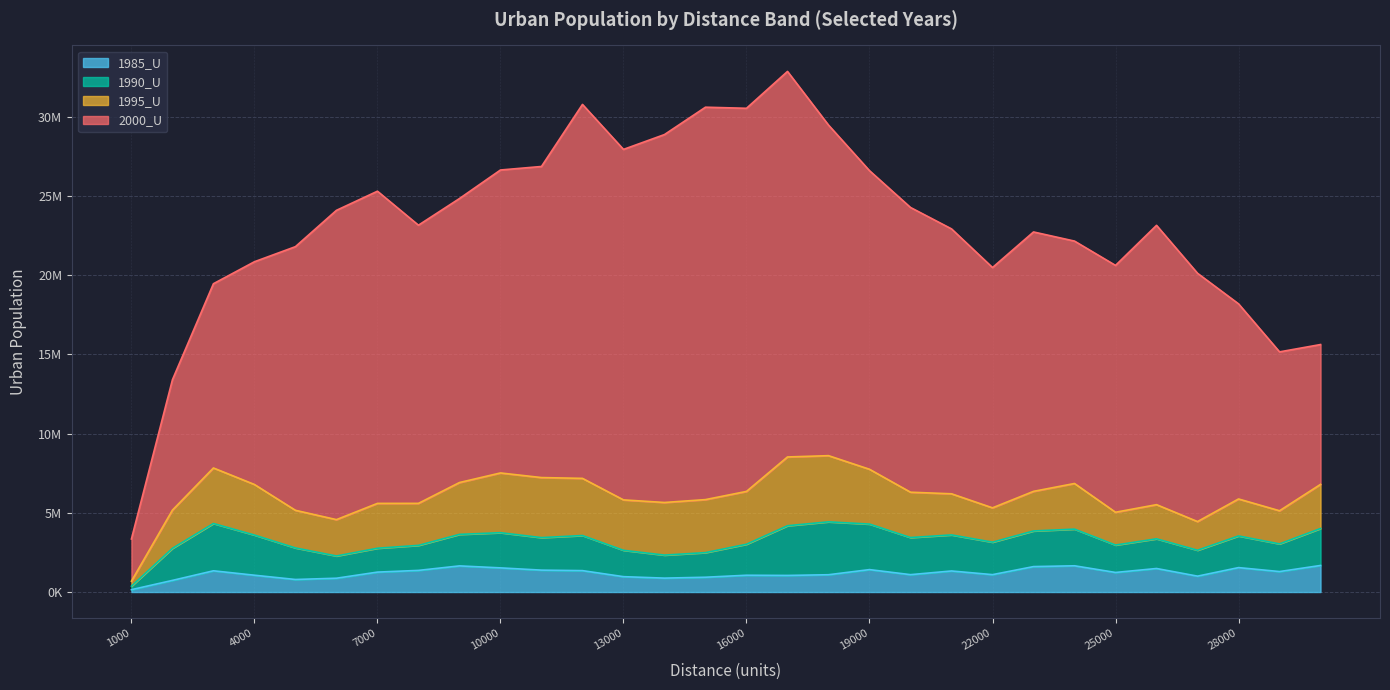

Which category has the highest value across all series?

15000